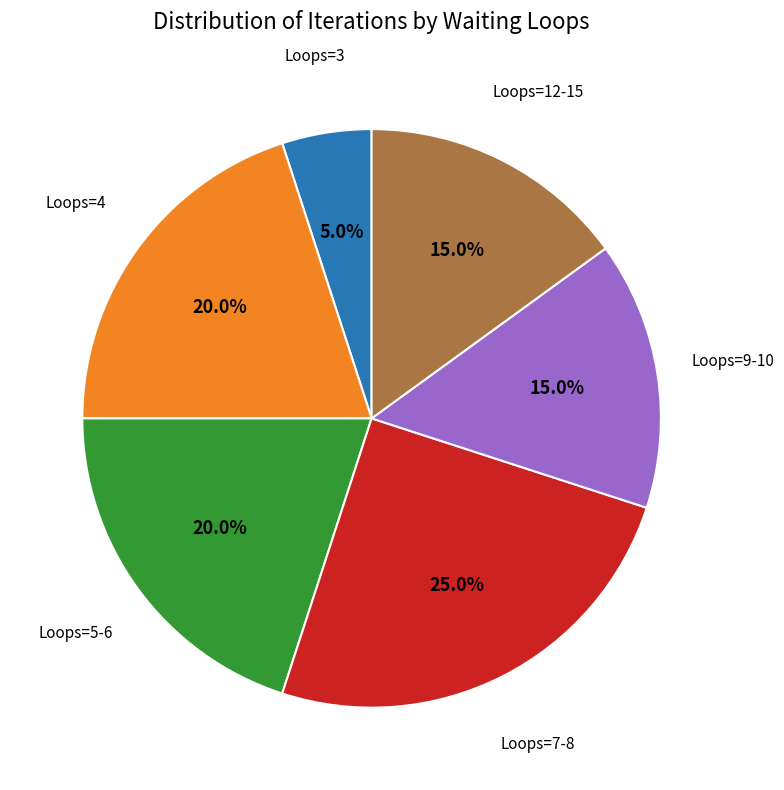

Is there a majority slice in this chart?

No